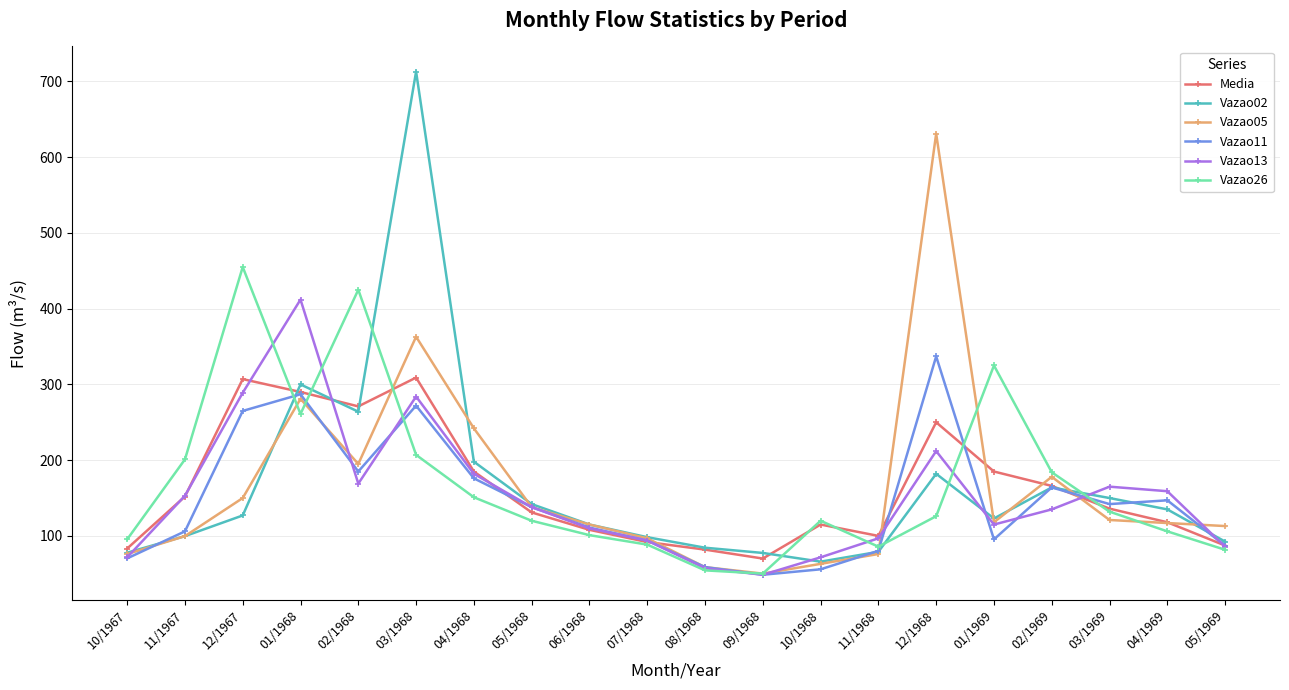

List the series in order of their peak value, highest first.

Vazao02, Vazao05, Vazao26, Vazao13, Vazao11, Media